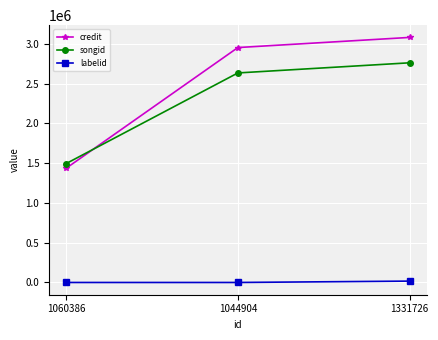

How many lines are shown in the chart?

3